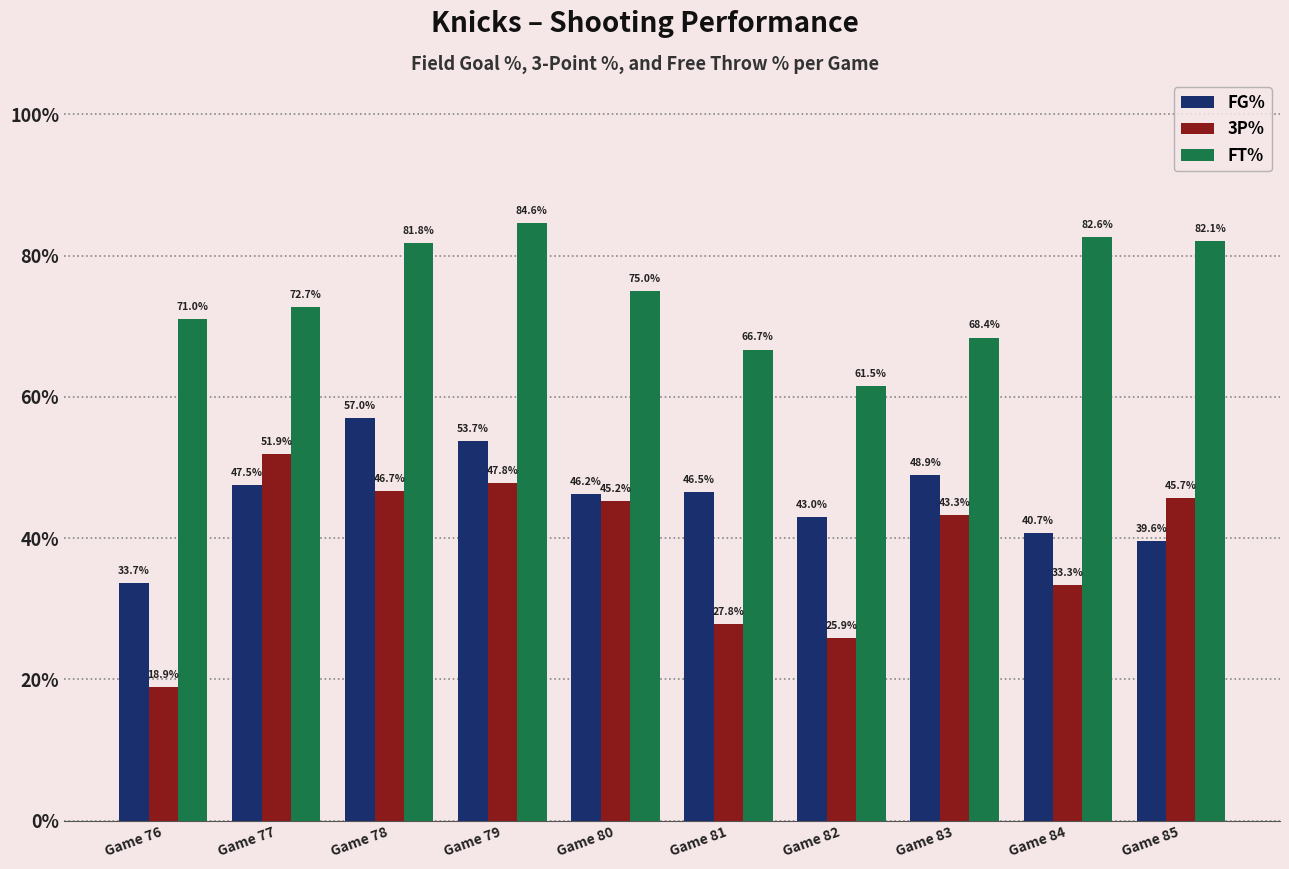

Which label corresponds to the largest value in the chart?

Game 79